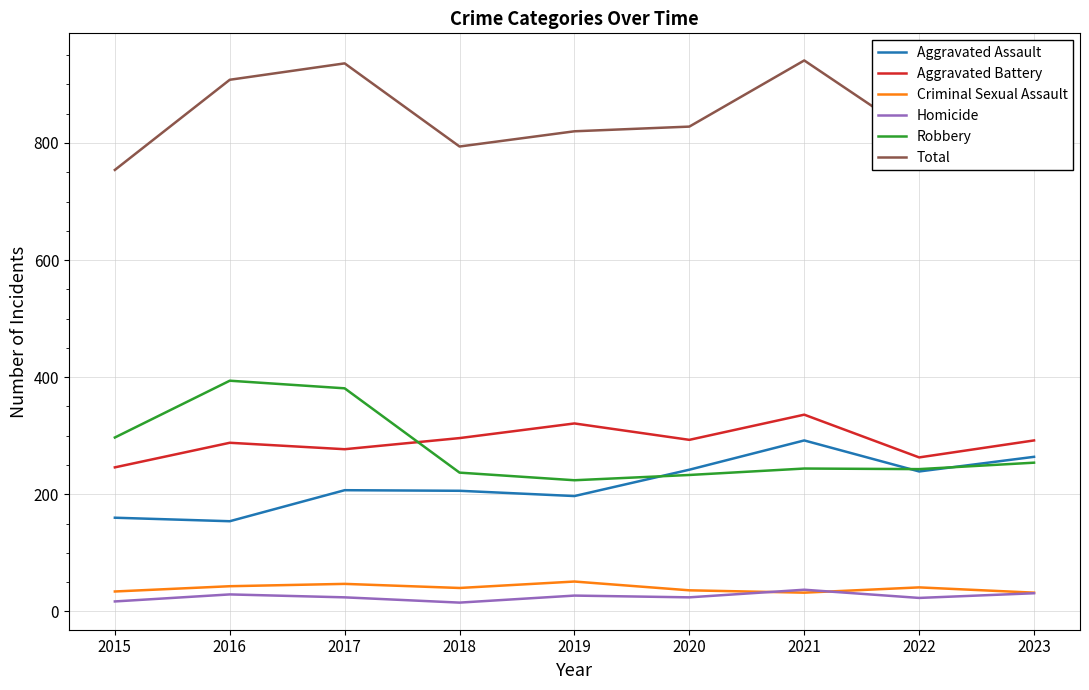

The Aggravated Battery series shows 585 at 2021. True or false?

False